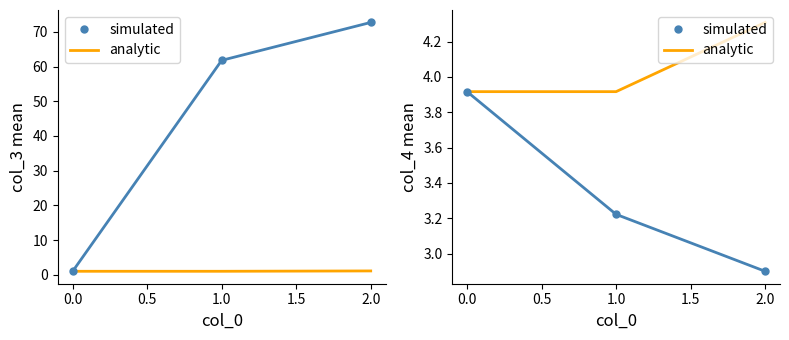

What is the difference between the maximum and second lowest values in the simulated series?

0.7